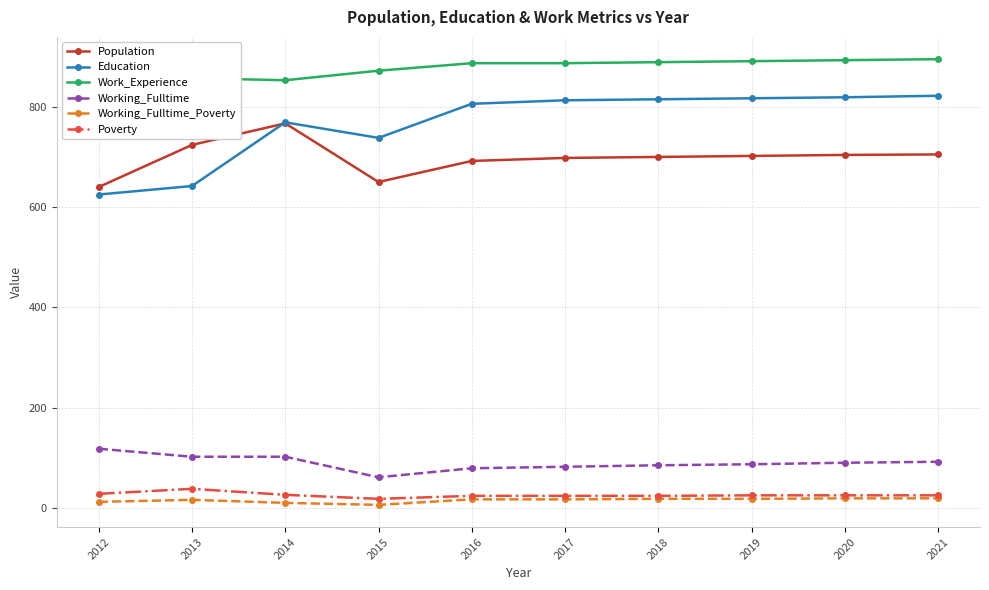

What is the value of the Working_Fulltime point at the 5th from the left?

79